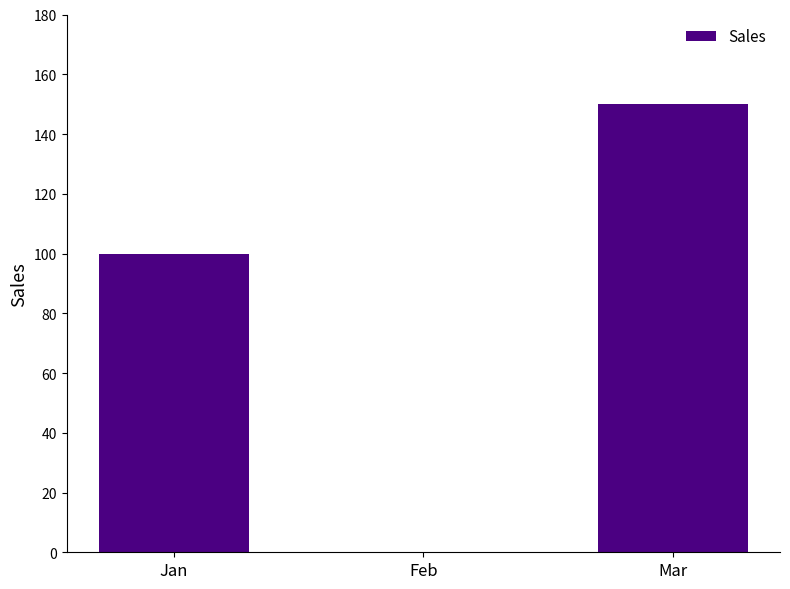

The value at Jan is 100. True or false?

True